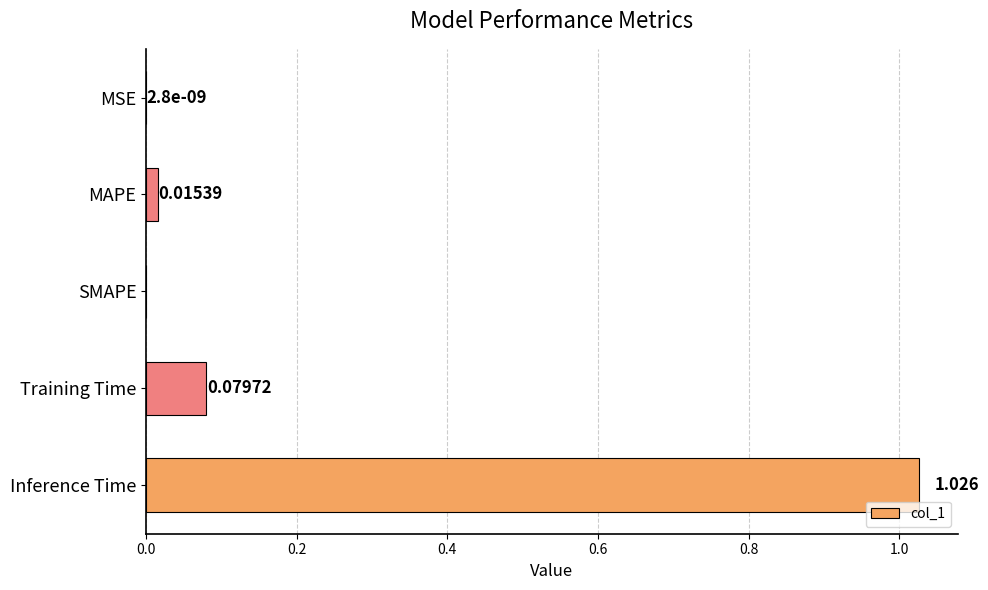

Between Inference Time and MAPE, which is larger?

Inference Time